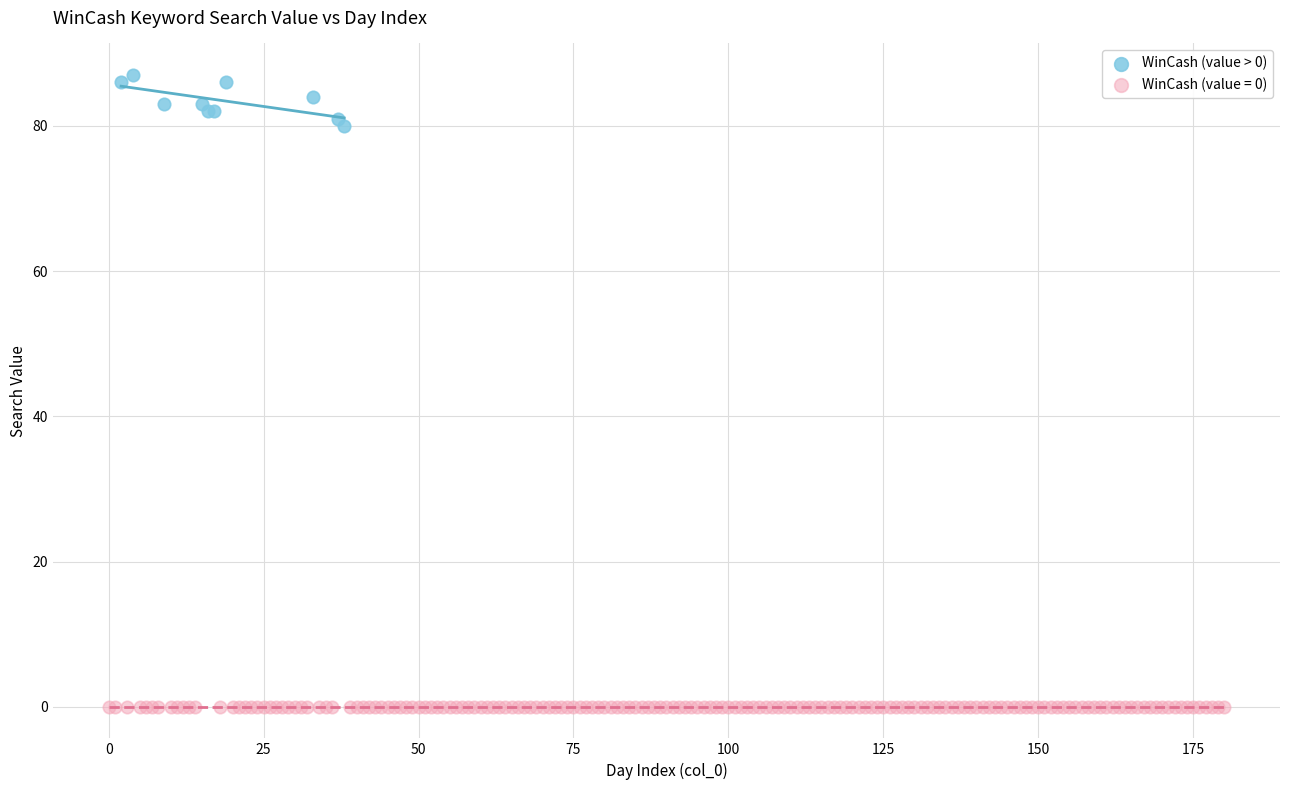

Which series reaches the maximum Y coordinate?

WinCash (value > 0)